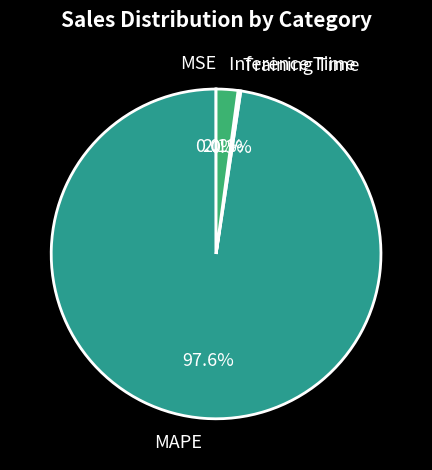

Does MAPE represent more than half of the total?

Yes